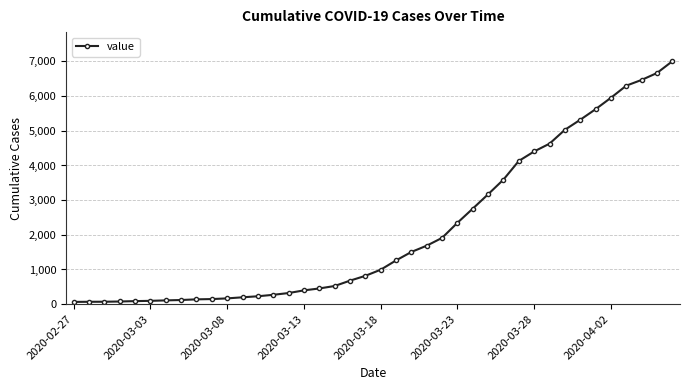

Does the chart display data point markers on the line(s)?

Yes